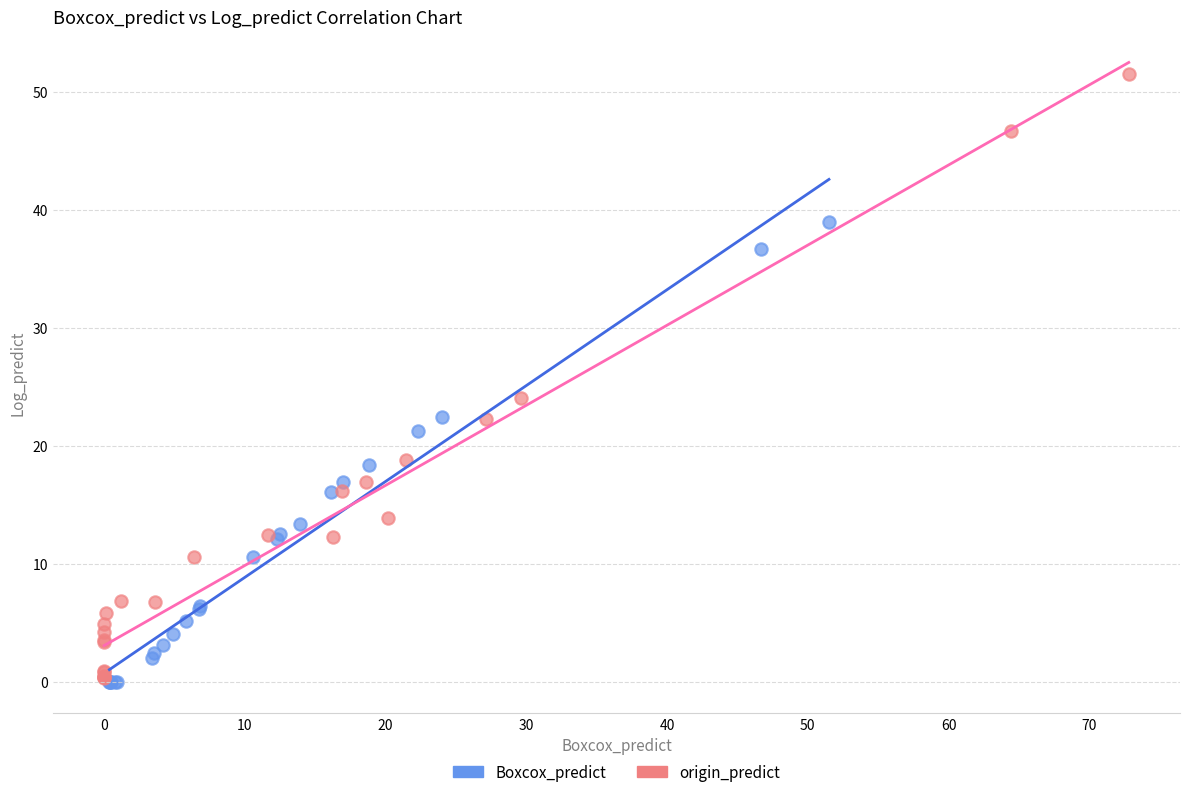

Which series has the widest spread of Y values?

origin_predict